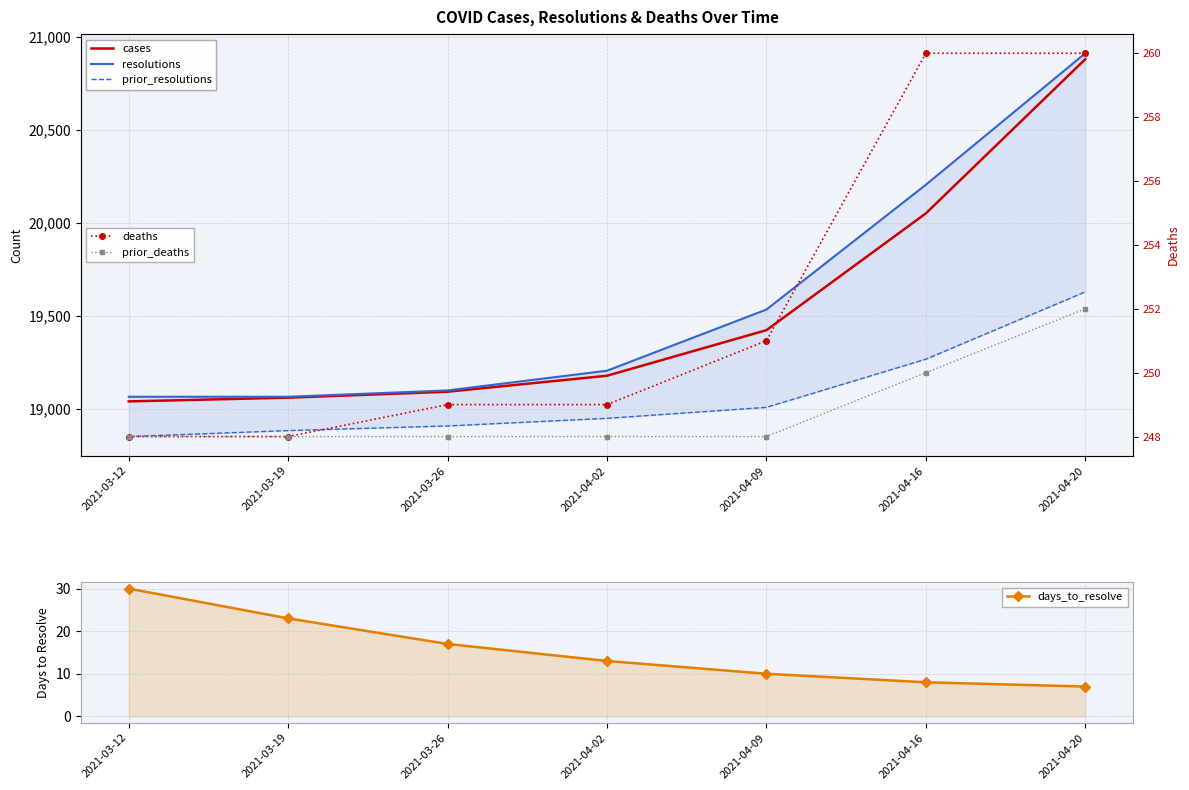

Reading right to left, list all the values displayed in this chart.

cases: 20880	20051	19423	19178	19092	19060	19040
resolutions: 20912	20205	19534	19205	19099	19065	19065
prior_resolutions: 19629	19267	19008	18949	18908	18883	18851
days_to_resolve: 7	8	10	13	17	23	30
deaths: 260	260	251	249	249	248	248
prior_deaths: 252	250	248	248	248	248	248